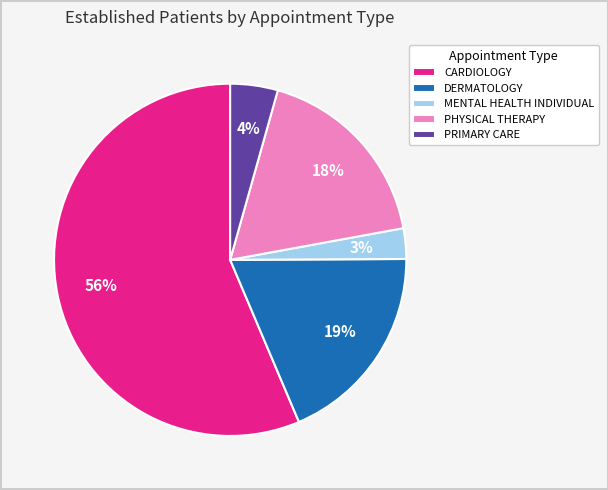

Which slice is the smallest?

MENTAL HEALTH INDIVIDUAL